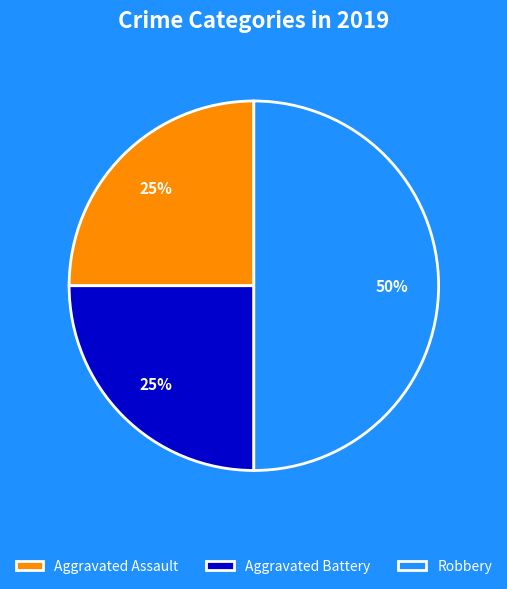

To the nearest percent, what portion does Aggravated Assault represent?

25%